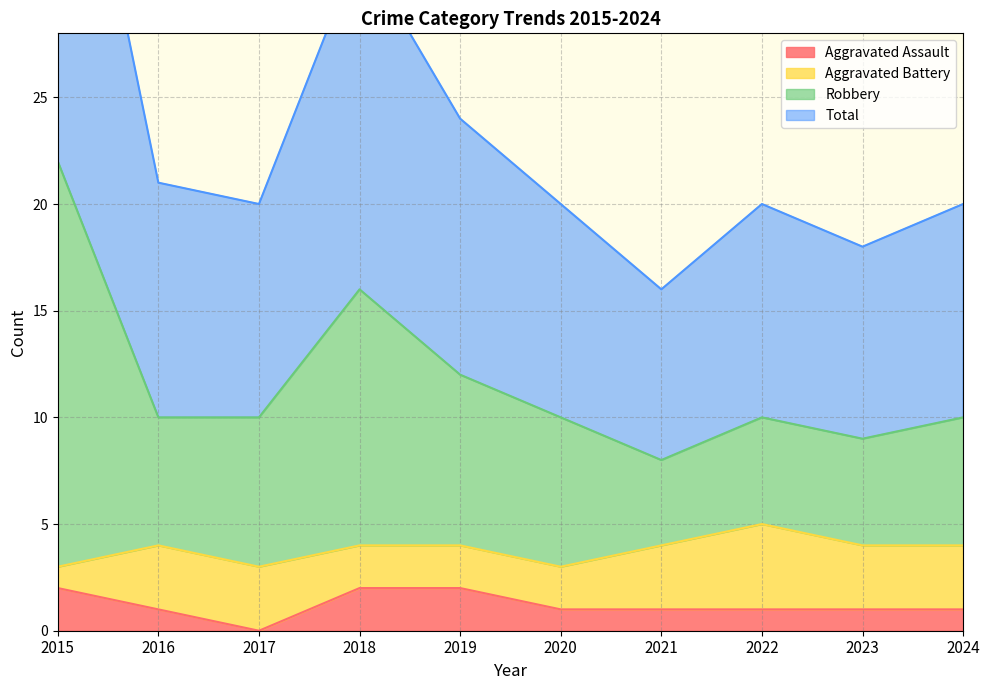

At which category does the chart reach its peak across all series?

2015